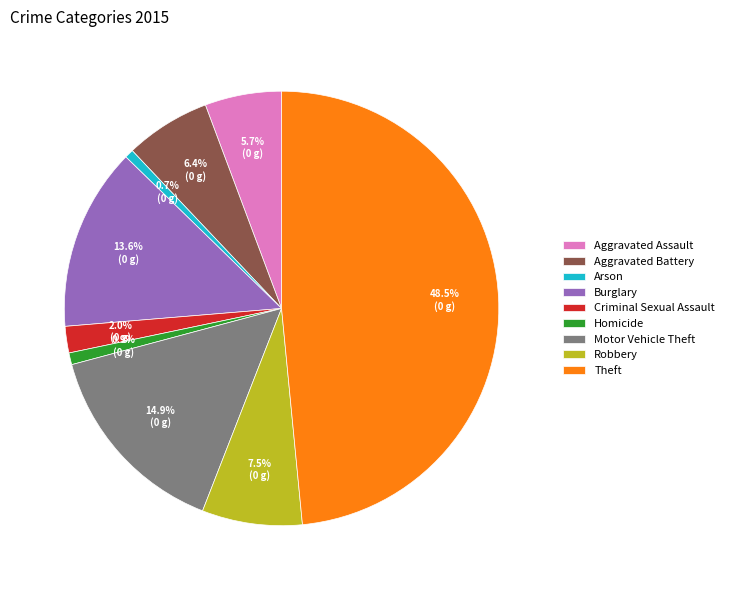

Approximately how many times larger is the value at Burglary compared to Theft?

0.3